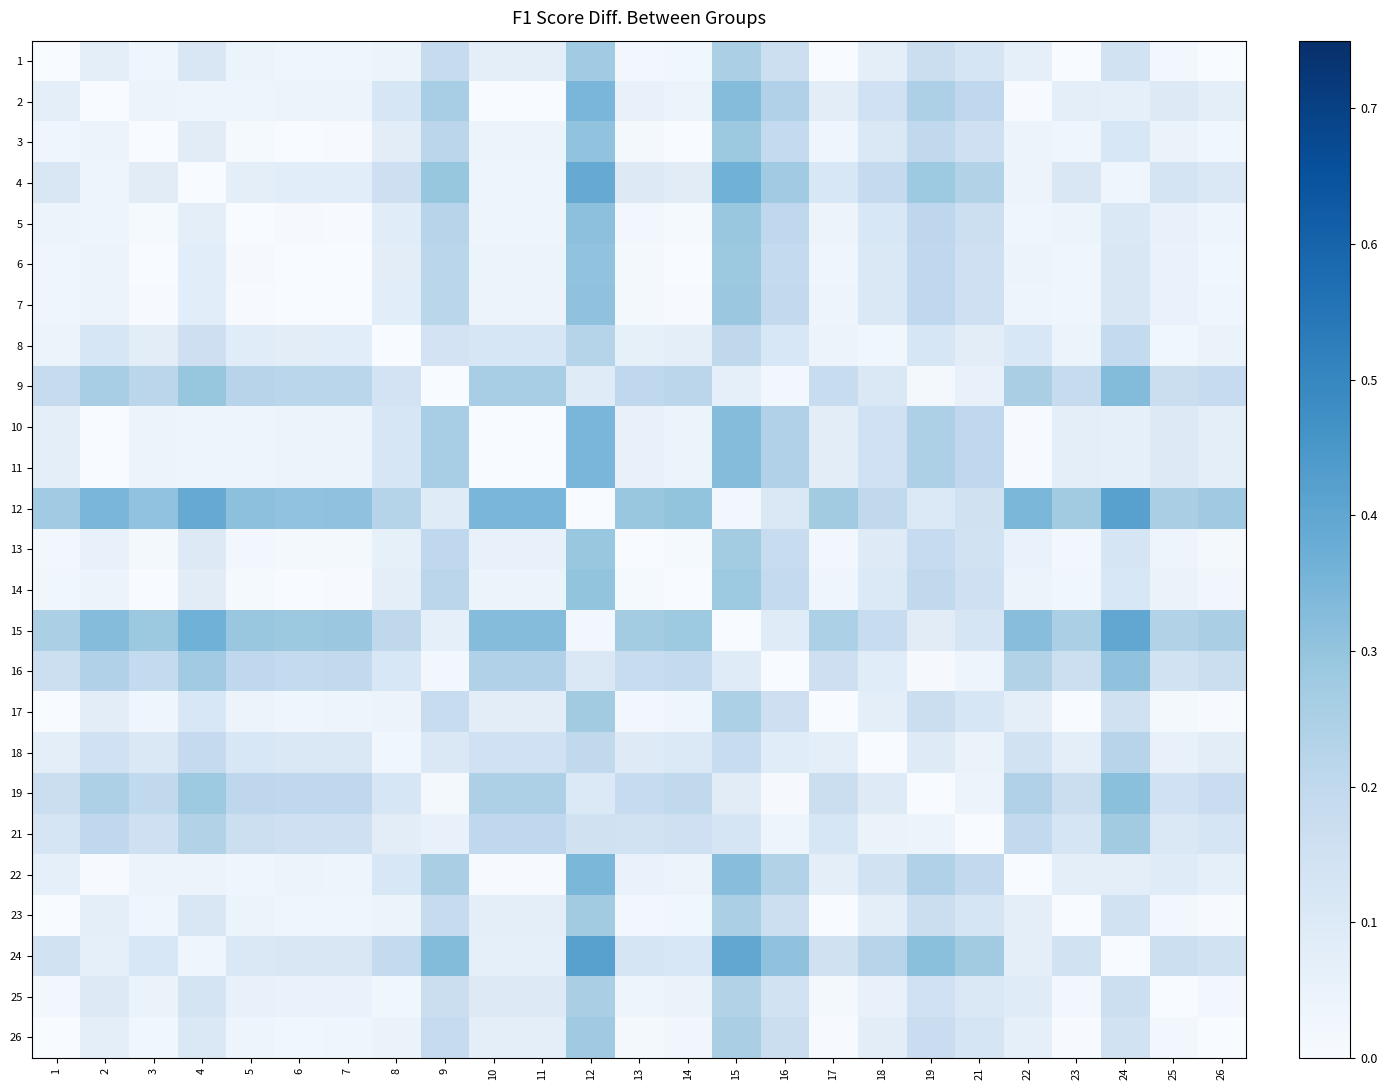

Which category has the highest value across all series?

24